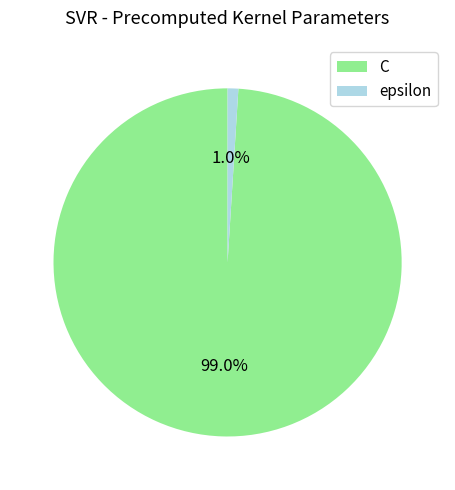

What portion of the pie excludes epsilon?

99.0%